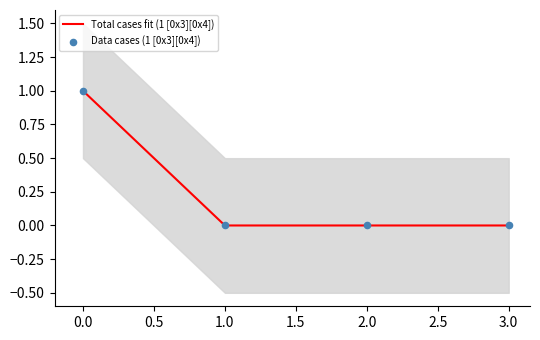

Which series contains the highest Y value?

Total cases fit (1 [0x3][0x4])